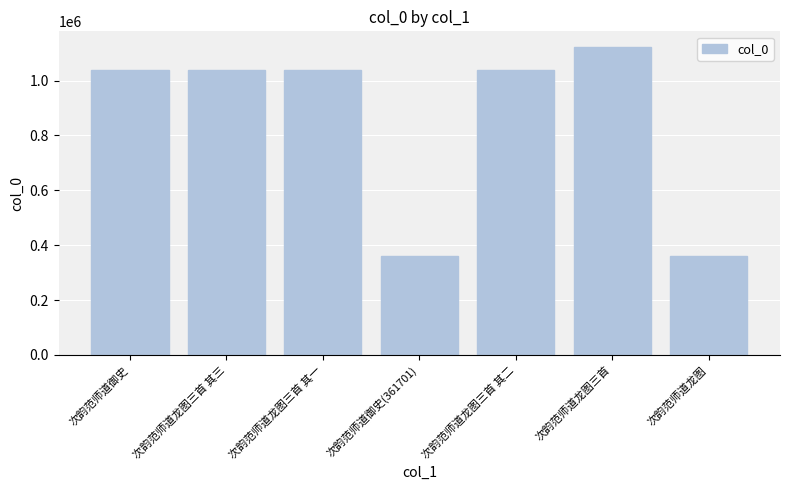

Does the chart contain any negative values?

No